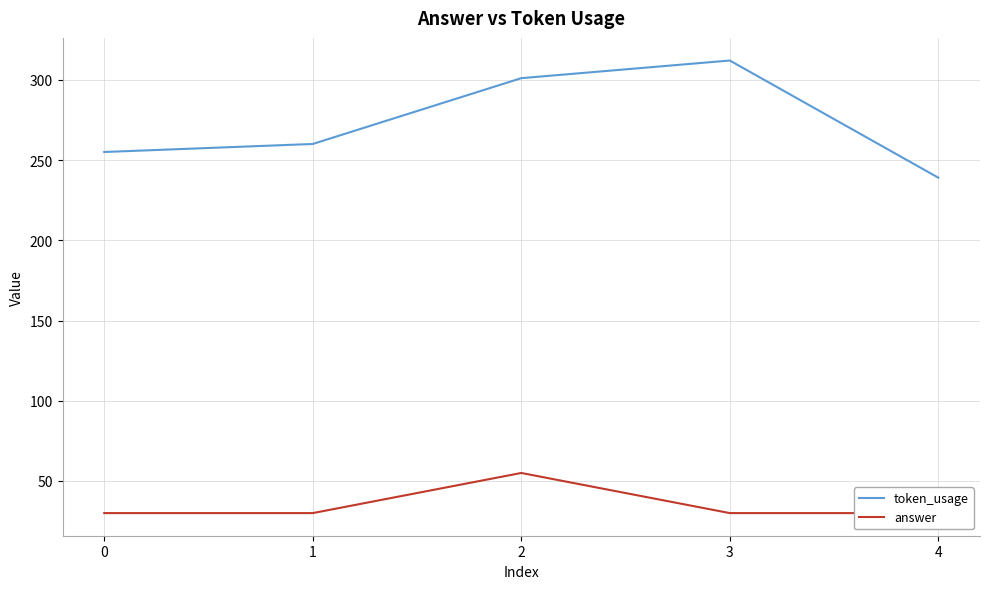

How many data points in answer are above 30?

1